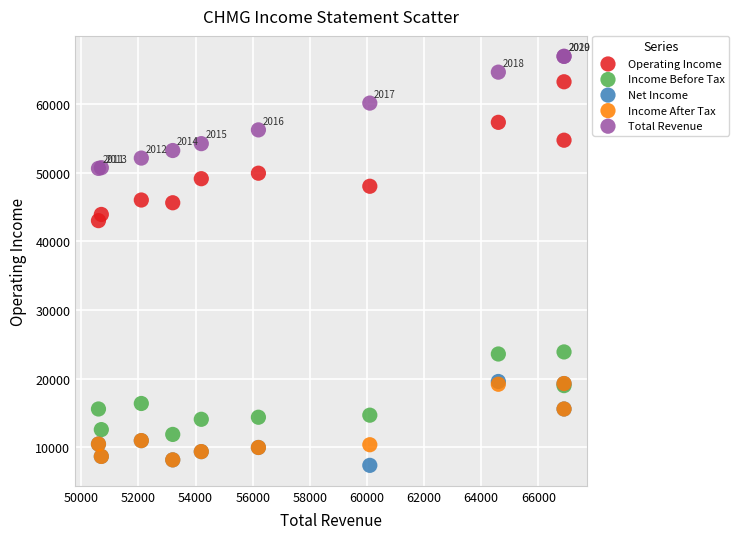

Which series reaches the maximum Y coordinate?

Total Revenue